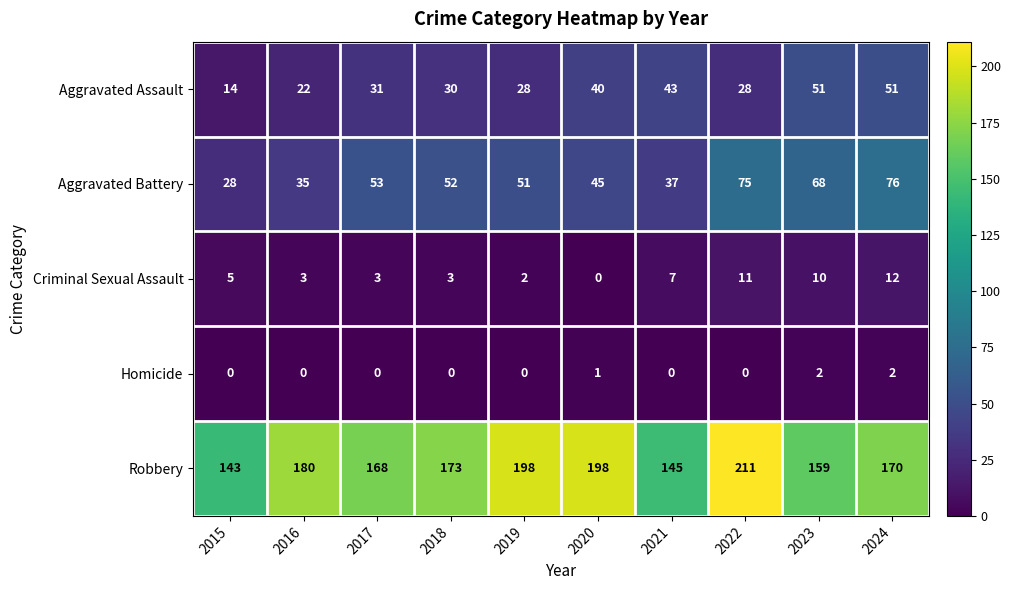

Is it true that Homicide equals 2 at 2023?

True